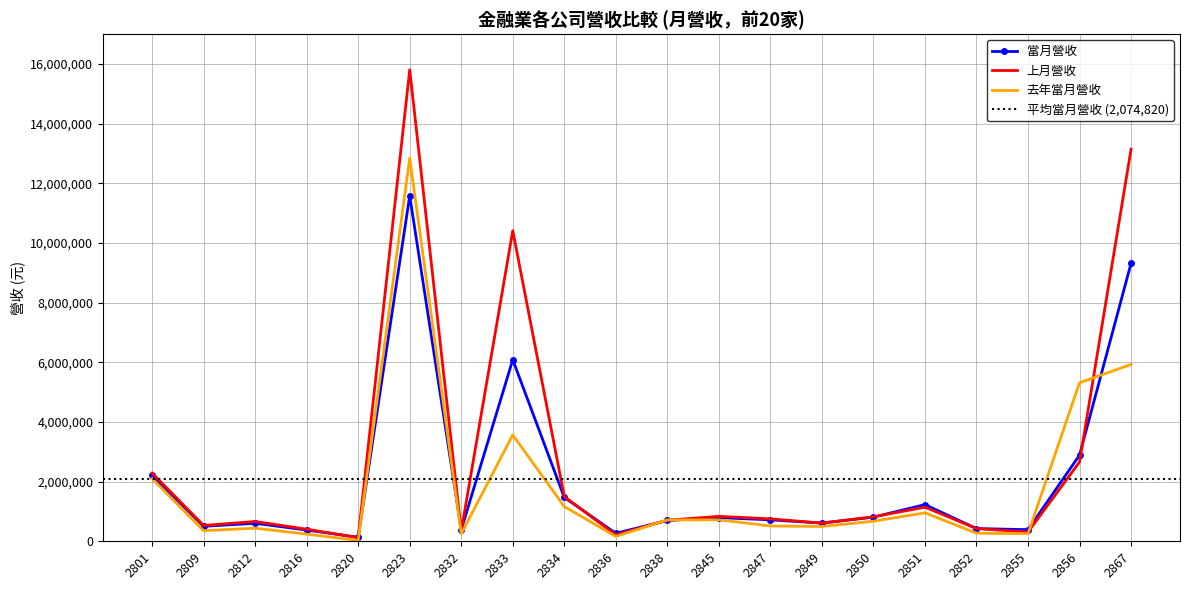

At how many categories does at least one series exceed 419650?

15